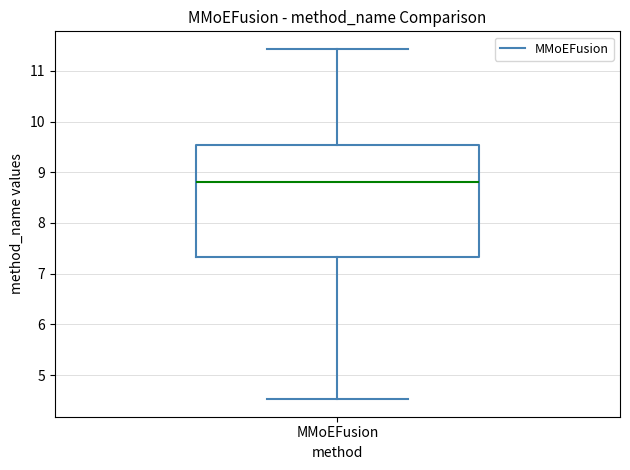

Where does the median line of the box for MMoEFusion sit on the y-axis? The values are not printed on the chart, so give them approximately, as read against the axis.

8.8